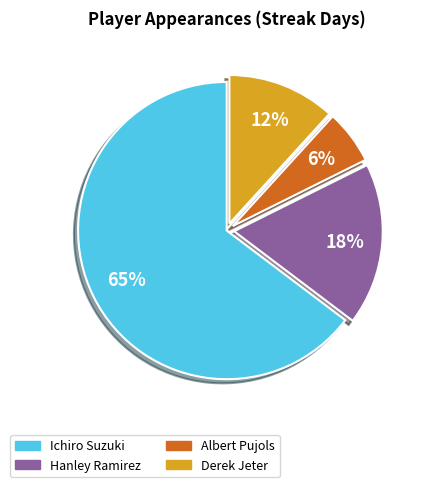

What percentage is the Derek Jeter slice, to the nearest percent?

12%